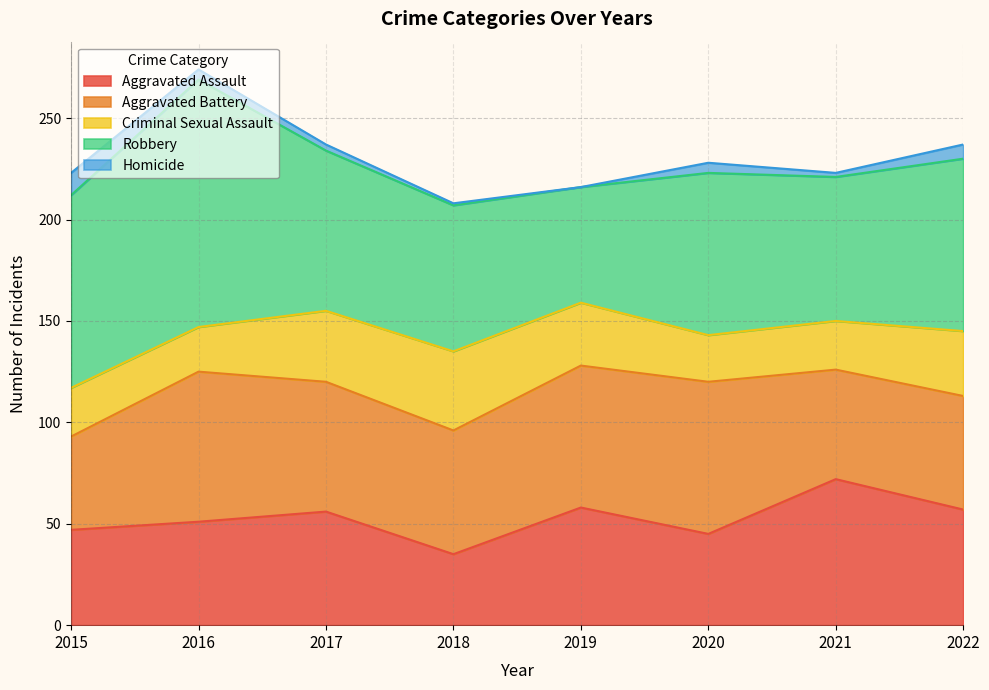

True or false: Aggravated Battery and Homicide cross at least once.

False